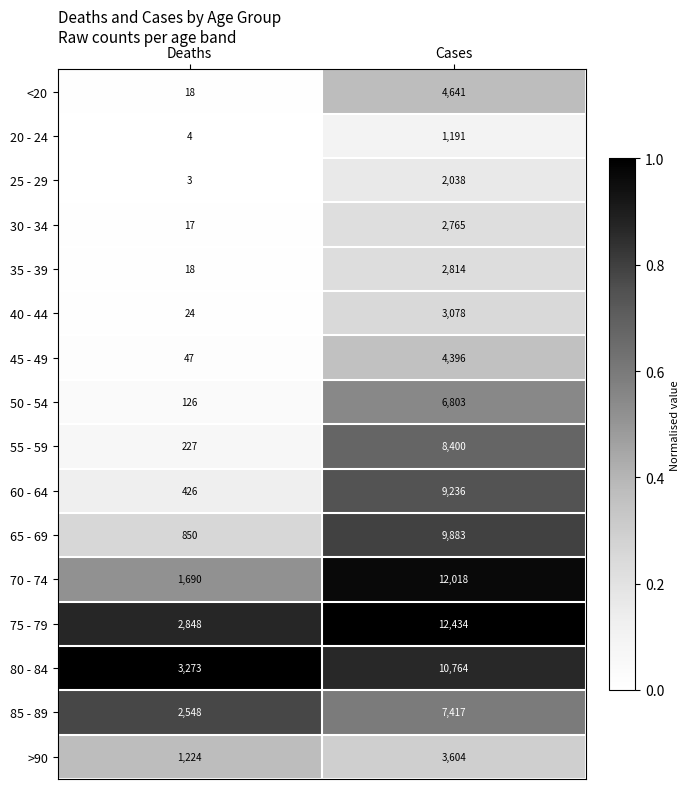

What is the average value of the >90 series?

2414